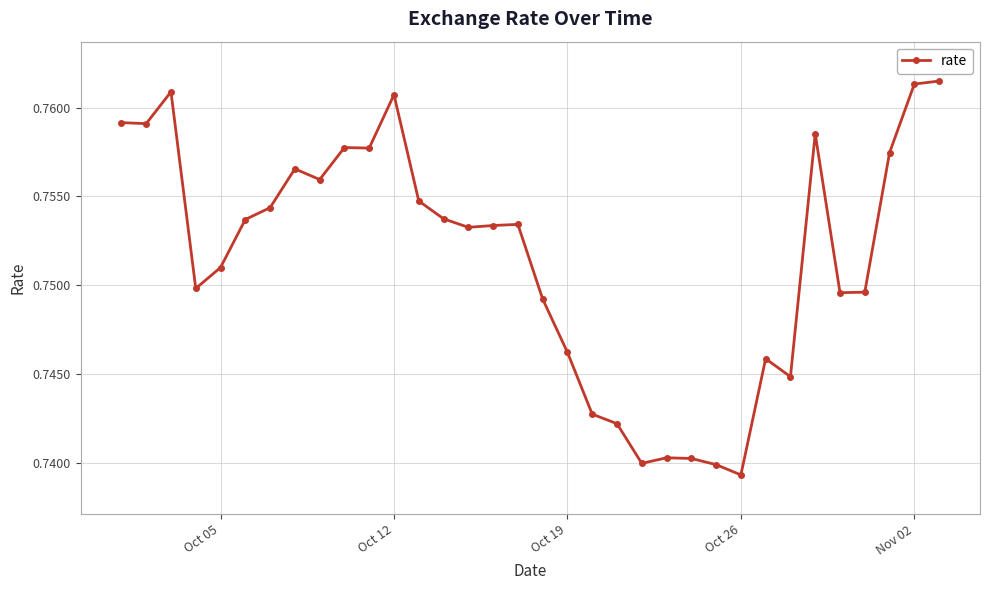

Count the values in the range 0 to 1.

34